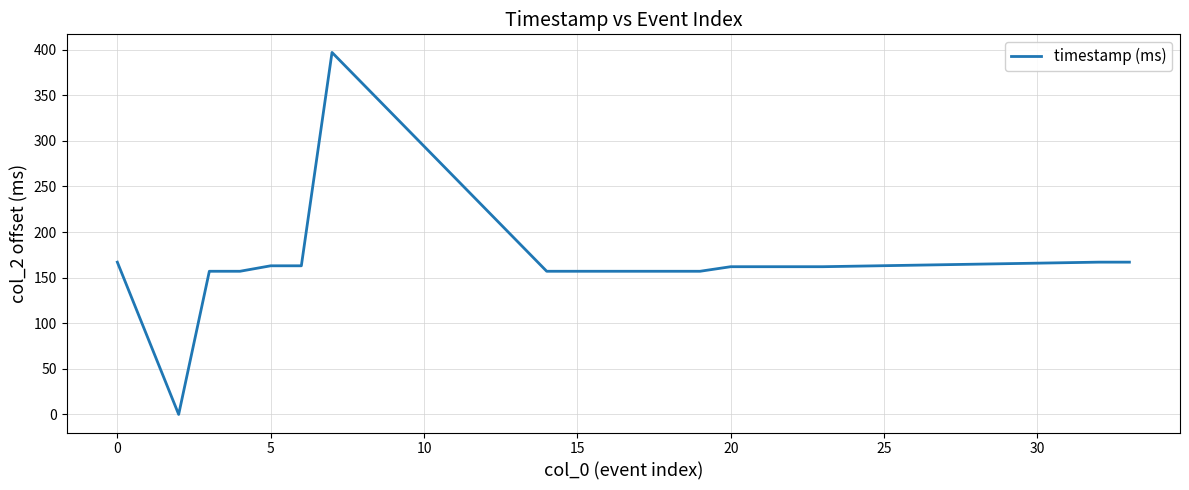

What is the difference between the maximum and minimum values?

397